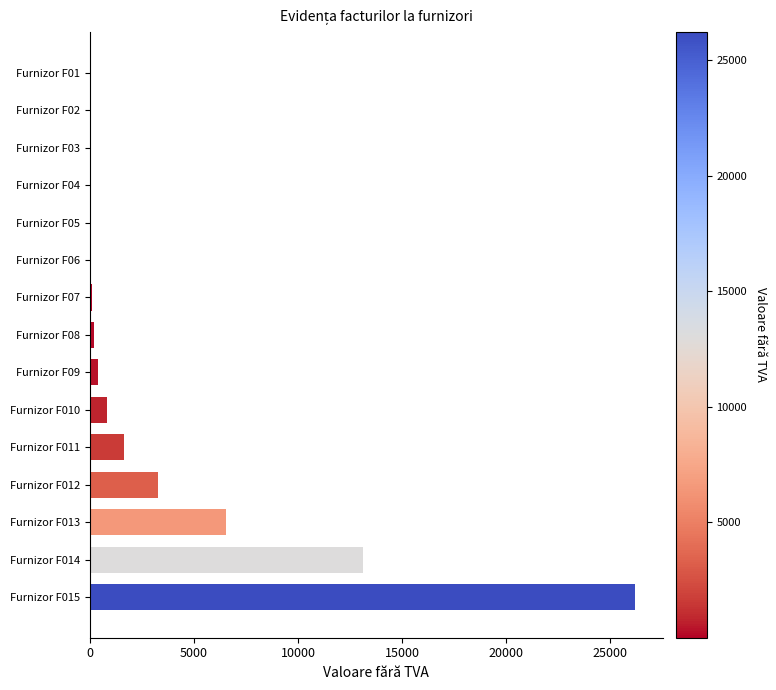

Is it true that the value at Furnizor F014 is 4784.4?

False